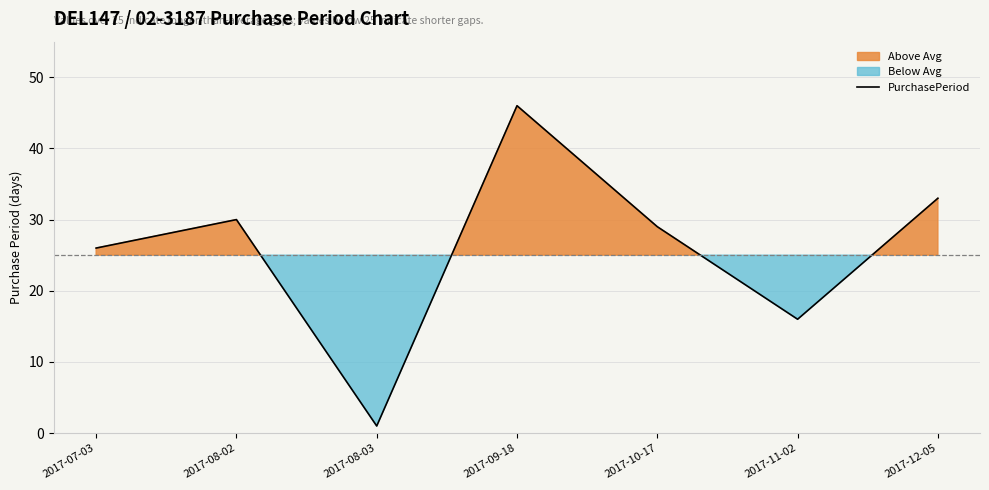

At which category does the chart reach its minimum across all series?

2017-08-03